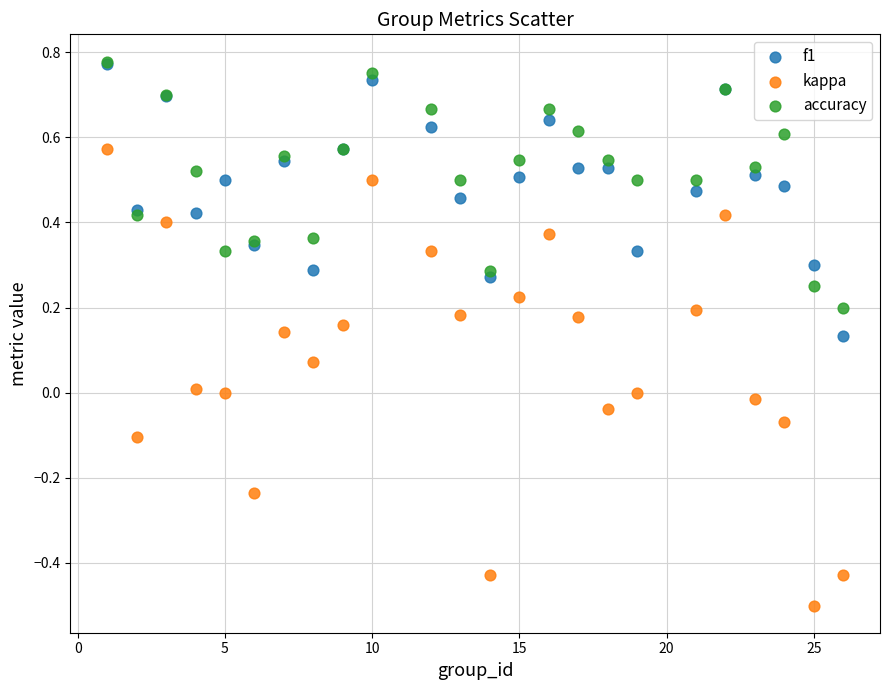

Which series reaches the minimum Y coordinate?

kappa